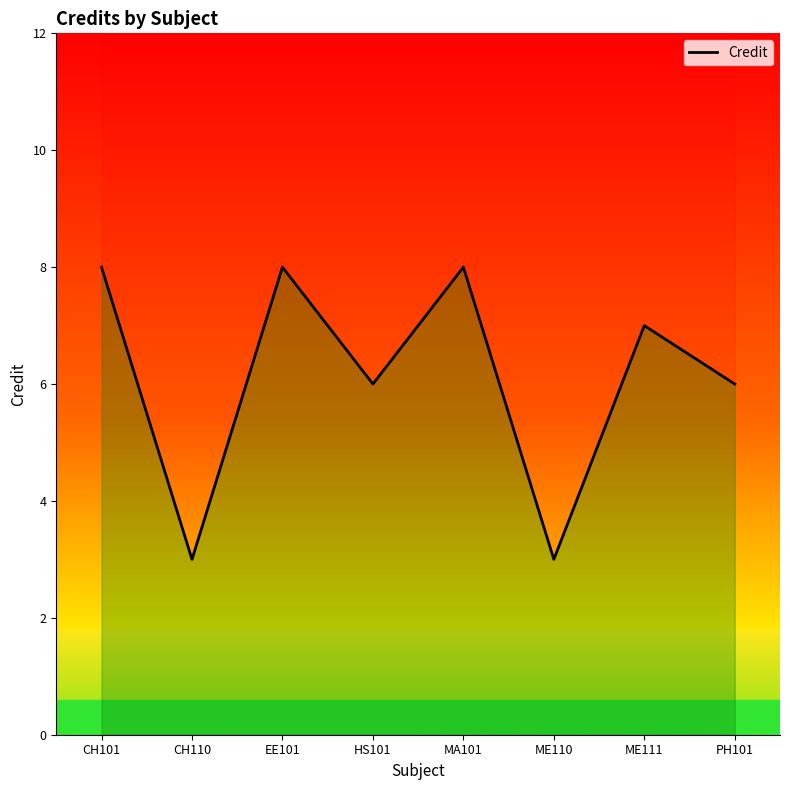

List the labels in order of value, largest first.

CH101, EE101, MA101, ME111, HS101, PH101, CH110, ME110